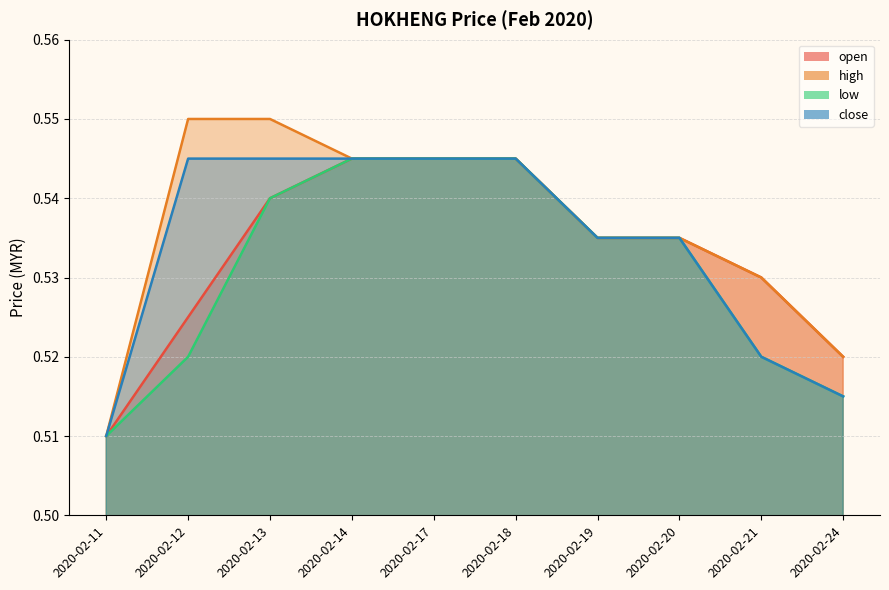

Reading left to right, what are all the values shown in this chart?

open: 2020-02-11=0.5	2020-02-12=0.5	2020-02-13=0.5	2020-02-14=0.5	2020-02-17=0.5	2020-02-18=0.5	2020-02-19=0.5	2020-02-20=0.5	2020-02-21=0.5	2020-02-24=0.5
high: 2020-02-11=0.5	2020-02-12=0.6	2020-02-13=0.6	2020-02-14=0.5	2020-02-17=0.5	2020-02-18=0.5	2020-02-19=0.5	2020-02-20=0.5	2020-02-21=0.5	2020-02-24=0.5
low: 2020-02-11=0.5	2020-02-12=0.5	2020-02-13=0.5	2020-02-14=0.5	2020-02-17=0.5	2020-02-18=0.5	2020-02-19=0.5	2020-02-20=0.5	2020-02-21=0.5	2020-02-24=0.5
close: 2020-02-11=0.5	2020-02-12=0.5	2020-02-13=0.5	2020-02-14=0.5	2020-02-17=0.5	2020-02-18=0.5	2020-02-19=0.5	2020-02-20=0.5	2020-02-21=0.5	2020-02-24=0.5